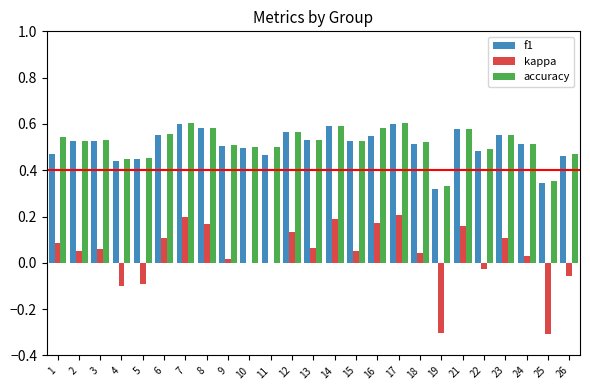

What is the total value across all series at 17?

1.4